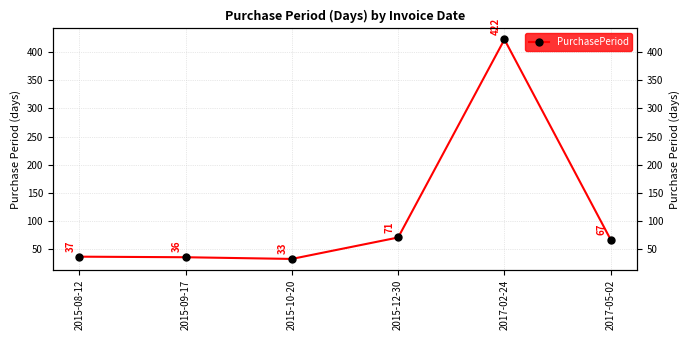

What position from the left is 2015-08-12?

1